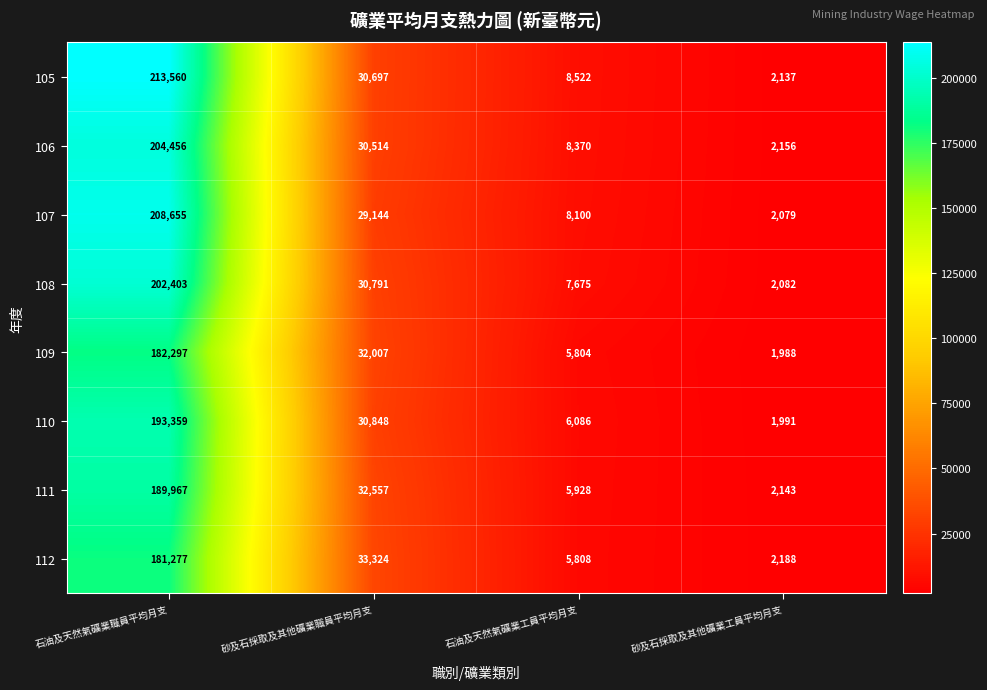

Which label corresponds to the largest value in the chart?

石油及天然氣礦業職員平均月支